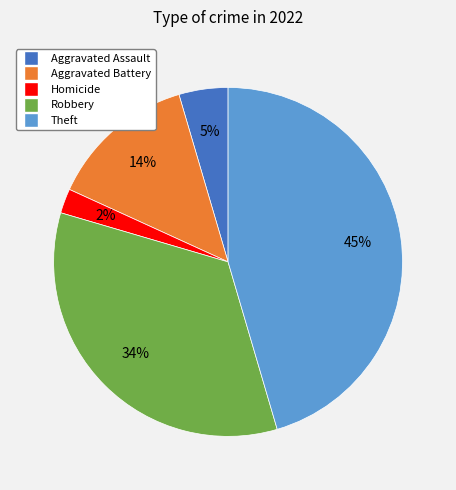

Does any single category account for the majority?

No